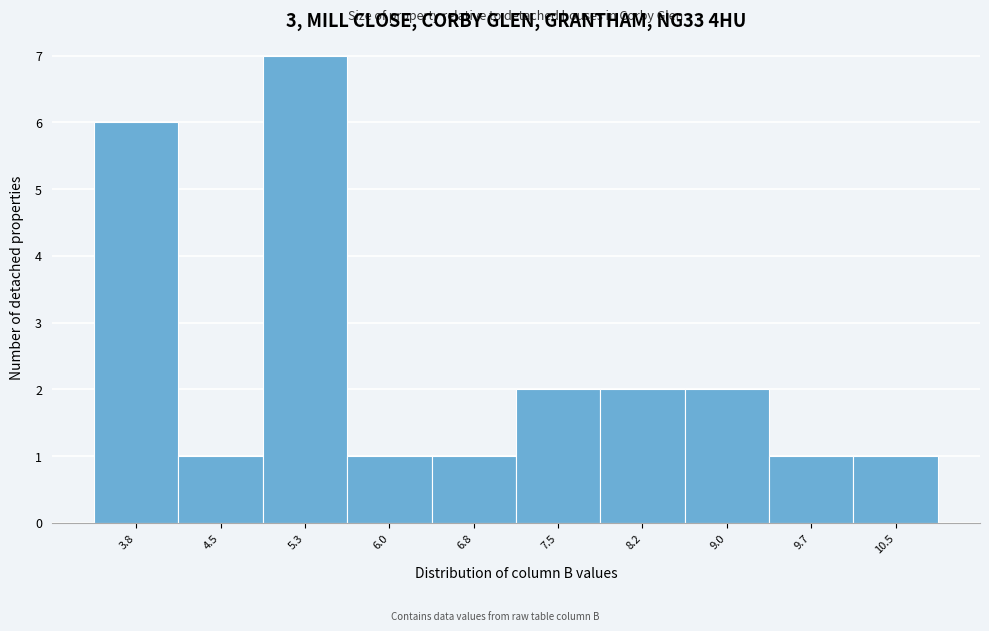

Reading left to right, transcribe all the data shown in this chart.

3.8=6	4.5=1	5.3=7	6.0=1	6.8=1	7.5=2	8.2=2	9.0=2	9.7=1	10.5=1